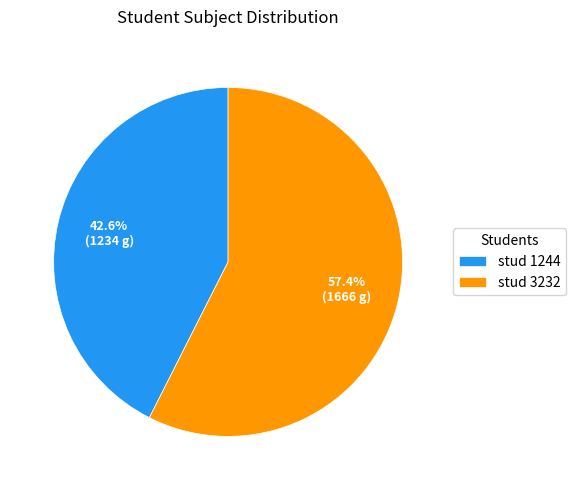

What is the smallest slice in the pie chart?

stud 1244